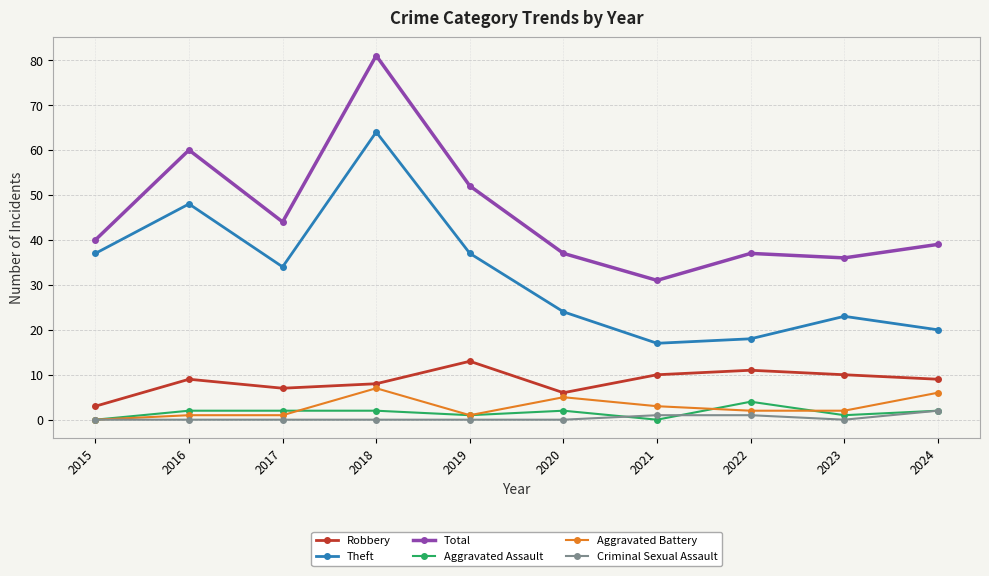

Which series has the largest range (max minus min)?

Total